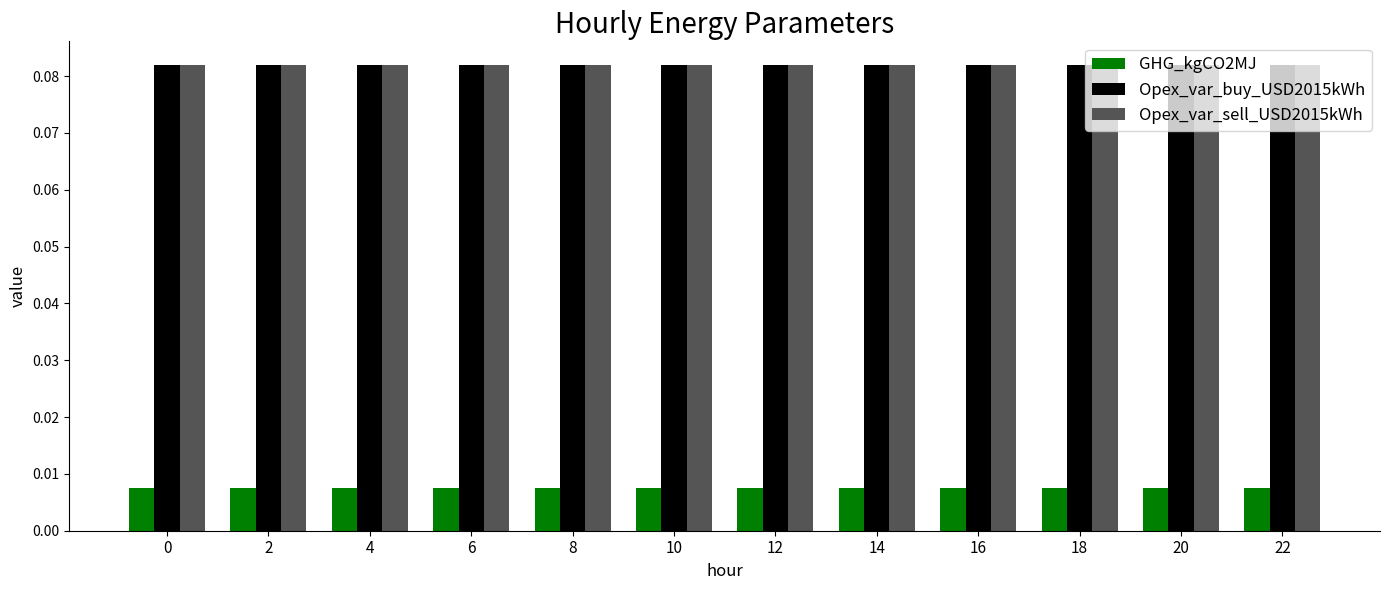

At how many categories does at least one series exceed 0?

12